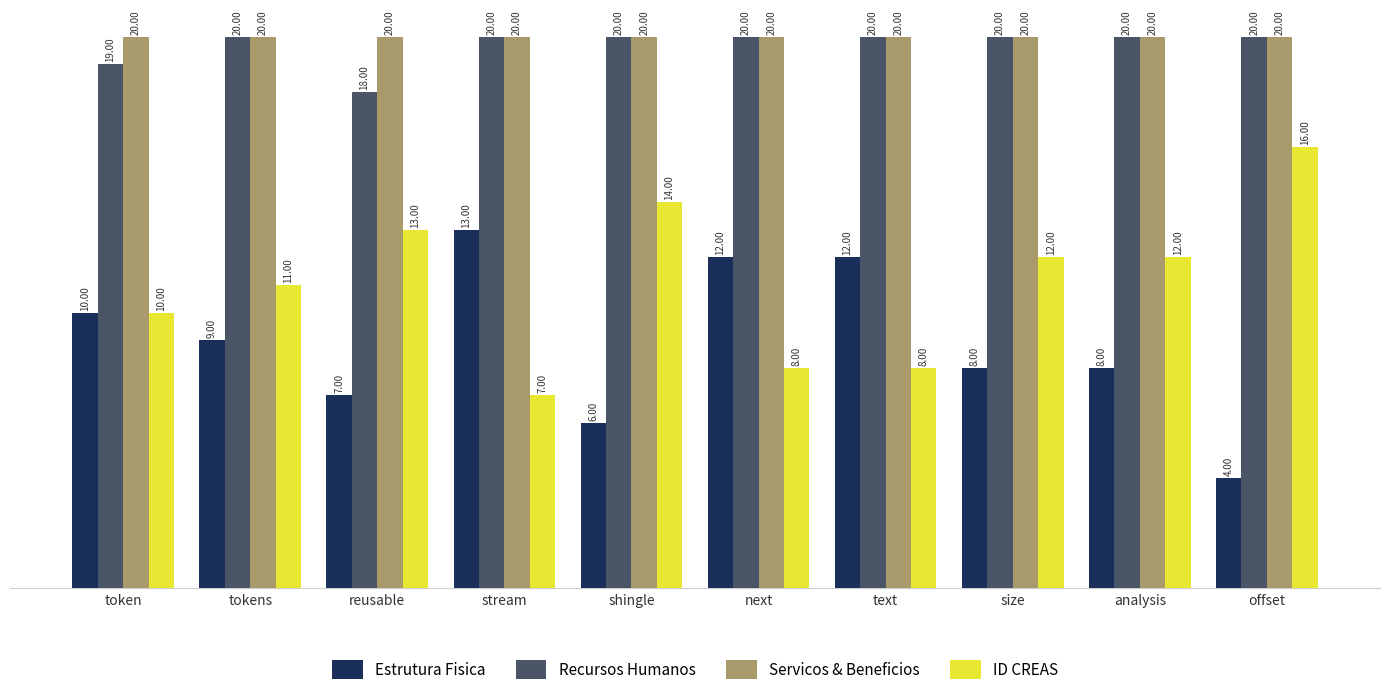

What are all the series names shown in the legend?

Estrutura Fisica, Recursos Humanos, Servicos & Beneficios, ID CREAS